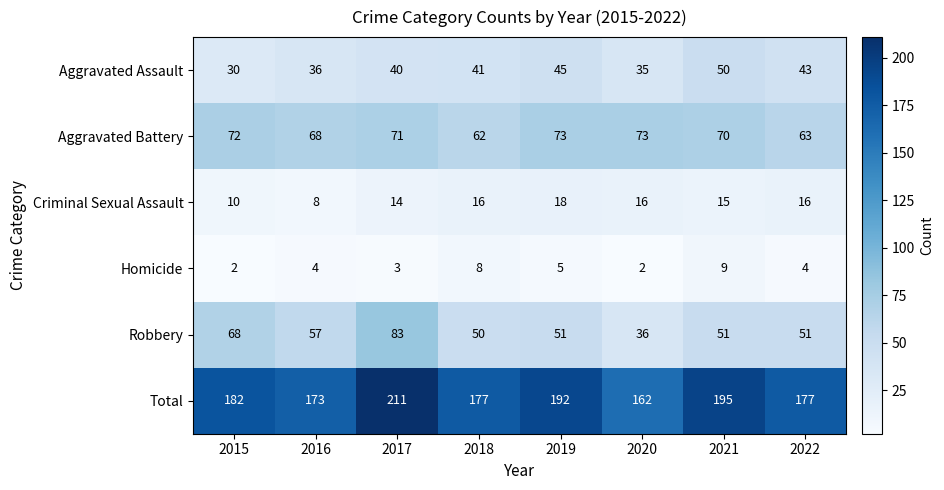

What is the total value across all series at 2018?

354